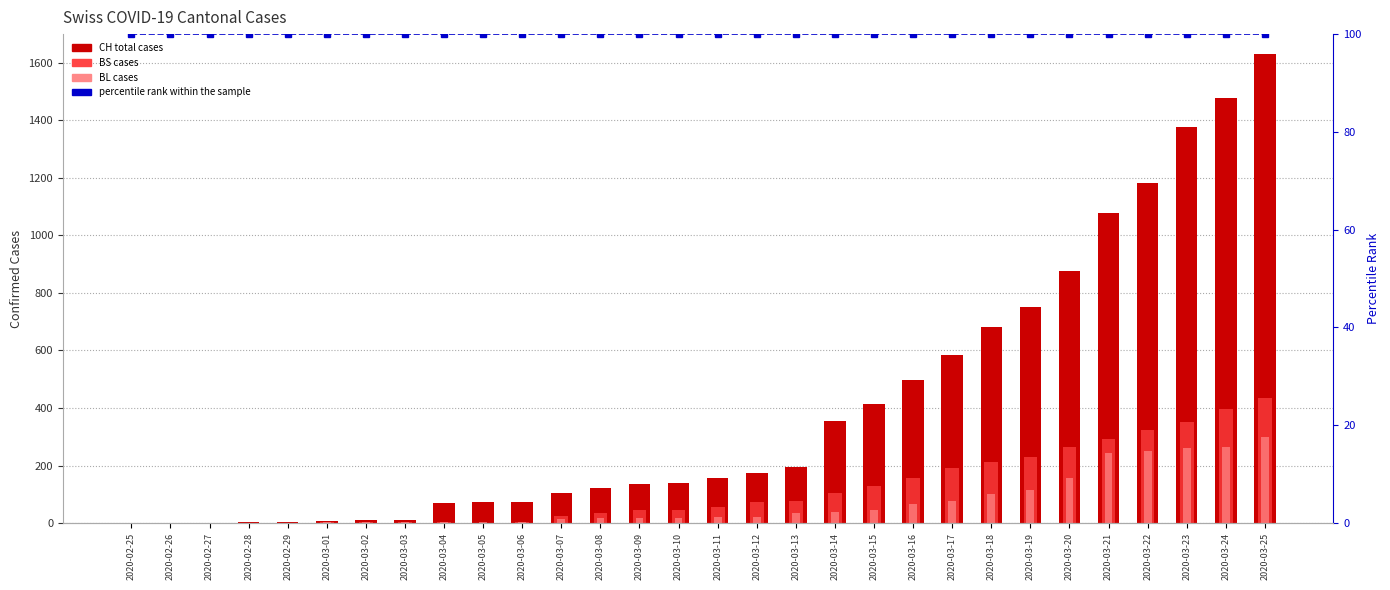

Reading left to right, list all the values displayed in this chart.

CH (total): 2020-02-25=0	2020-02-26=0	2020-02-27=1	2020-02-28=3	2020-02-29=4	2020-03-01=8	2020-03-02=9	2020-03-03=9	2020-03-04=70	2020-03-05=73	2020-03-06=74	2020-03-07=105	2020-03-08=123	2020-03-09=134	2020-03-10=140	2020-03-11=155	2020-03-12=173	2020-03-13=194	2020-03-14=355	2020-03-15=414	2020-03-16=499	2020-03-17=584	2020-03-18=683	2020-03-19=752	2020-03-20=877	2020-03-21=1079	2020-03-22=1183	2020-03-23=1376	2020-03-24=1479	2020-03-25=1630
BS: 2020-02-25=0	2020-02-26=0	2020-02-27=0	2020-02-28=0	2020-02-29=0	2020-03-01=4	2020-03-02=4	2020-03-03=4	2020-03-04=4	2020-03-05=0	2020-03-06=4	2020-03-07=25	2020-03-08=36	2020-03-09=44	2020-03-10=46	2020-03-11=57	2020-03-12=73	2020-03-13=78	2020-03-14=105	2020-03-15=128	2020-03-16=155	2020-03-17=191	2020-03-18=211	2020-03-19=228	2020-03-20=263	2020-03-21=292	2020-03-22=323	2020-03-23=350	2020-03-24=397	2020-03-25=434
BL: 2020-02-25=0	2020-02-26=0	2020-02-27=0	2020-02-28=0	2020-02-29=1	2020-03-01=2	2020-03-02=2	2020-03-03=2	2020-03-04=2	2020-03-05=5	2020-03-06=5	2020-03-07=13	2020-03-08=16	2020-03-09=16	2020-03-10=18	2020-03-11=21	2020-03-12=21	2020-03-13=35	2020-03-14=40	2020-03-15=46	2020-03-16=65	2020-03-17=76	2020-03-18=100	2020-03-19=115	2020-03-20=158	2020-03-21=242	2020-03-22=249	2020-03-23=262	2020-03-24=266	2020-03-25=298
percentile rank within the sample: 2020-02-25=100	2020-02-26=100	2020-02-27=100	2020-02-28=100	2020-02-29=100	2020-03-01=100	2020-03-02=100	2020-03-03=100	2020-03-04=100	2020-03-05=100	2020-03-06=100	2020-03-07=100	2020-03-08=100	2020-03-09=100	2020-03-10=100	2020-03-11=100	2020-03-12=100	2020-03-13=100	2020-03-14=100	2020-03-15=100	2020-03-16=100	2020-03-17=100	2020-03-18=100	2020-03-19=100	2020-03-20=100	2020-03-21=100	2020-03-22=100	2020-03-23=100	2020-03-24=100	2020-03-25=100